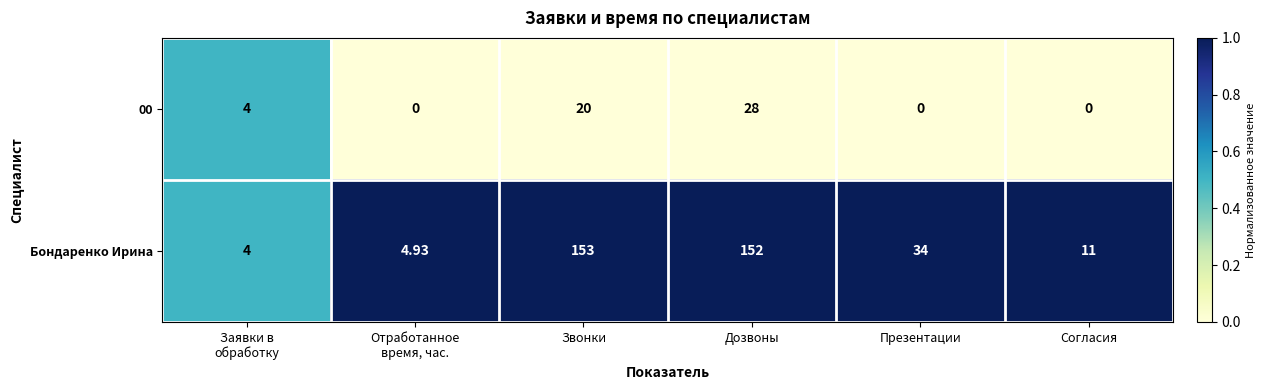

Which label corresponds to the largest value in the chart?

Звонки